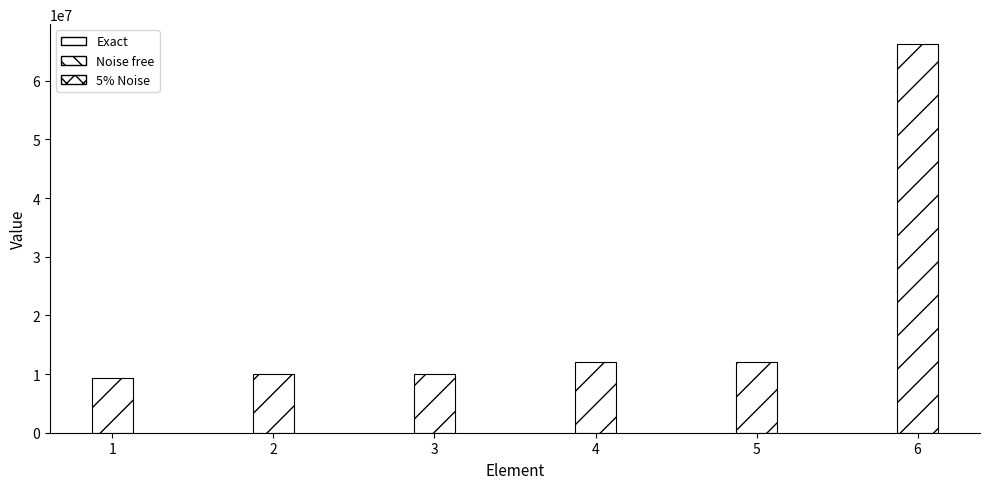

What is the value of the 4th bar from the left?

12051839.0